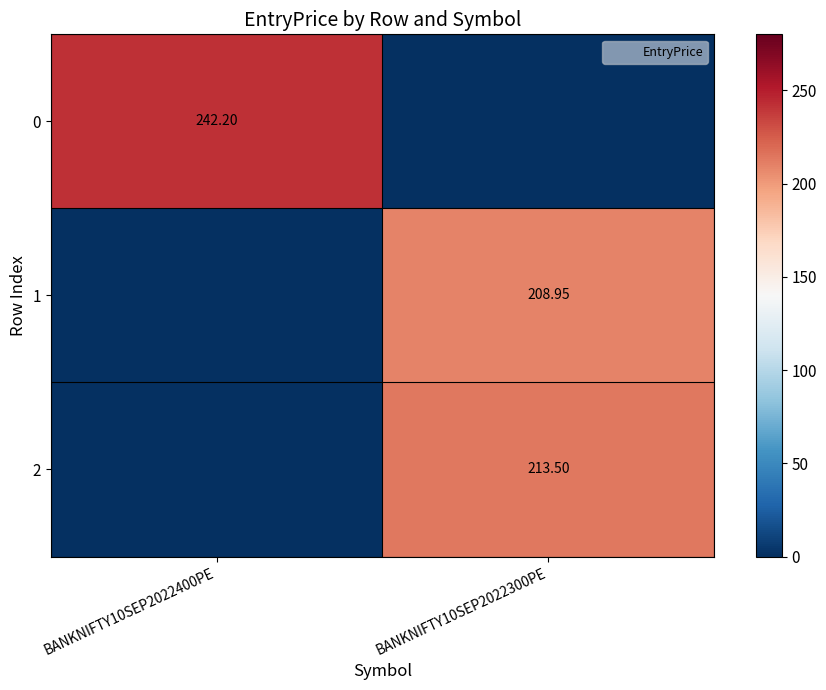

At which category does the chart reach its peak across all series?

BANKNIFTY10SEP2022400PE